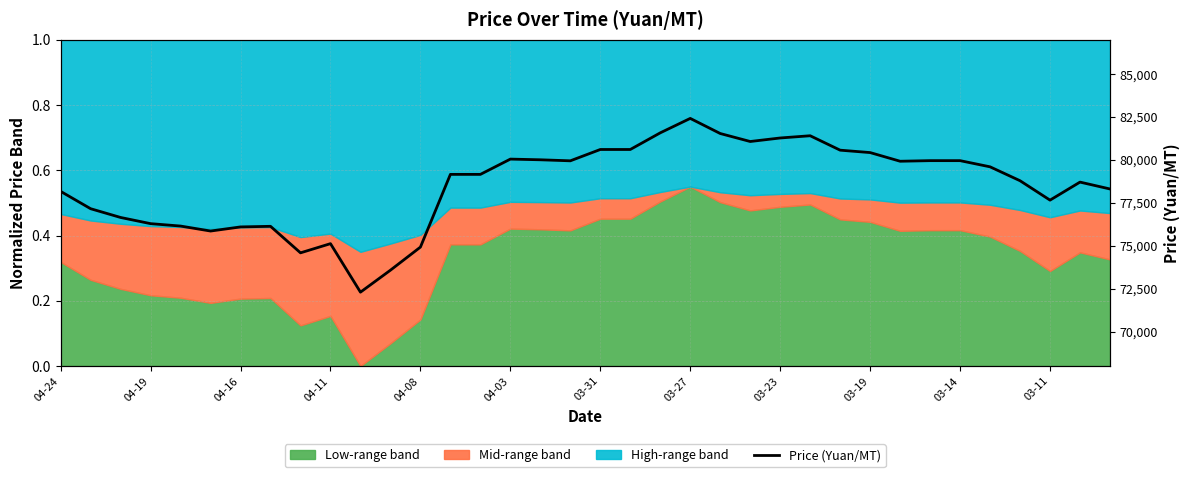

How many data points are above 79160?

17